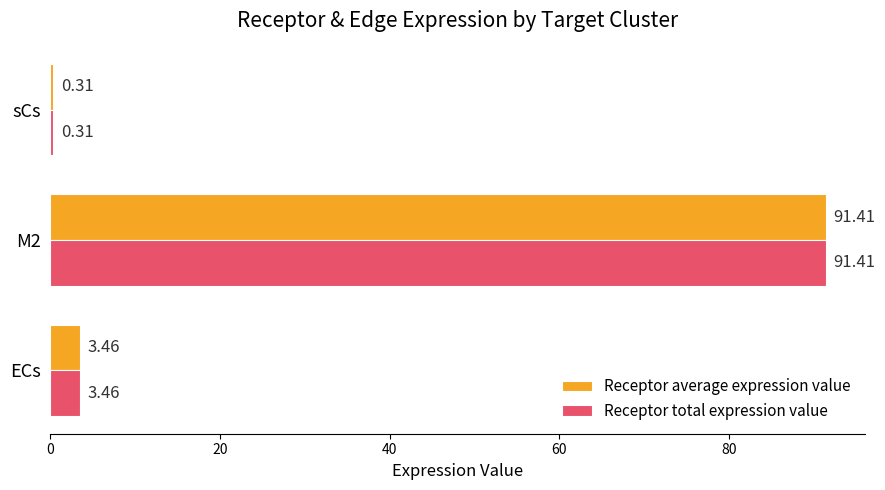

At which category is the sum across all series the highest?

M2